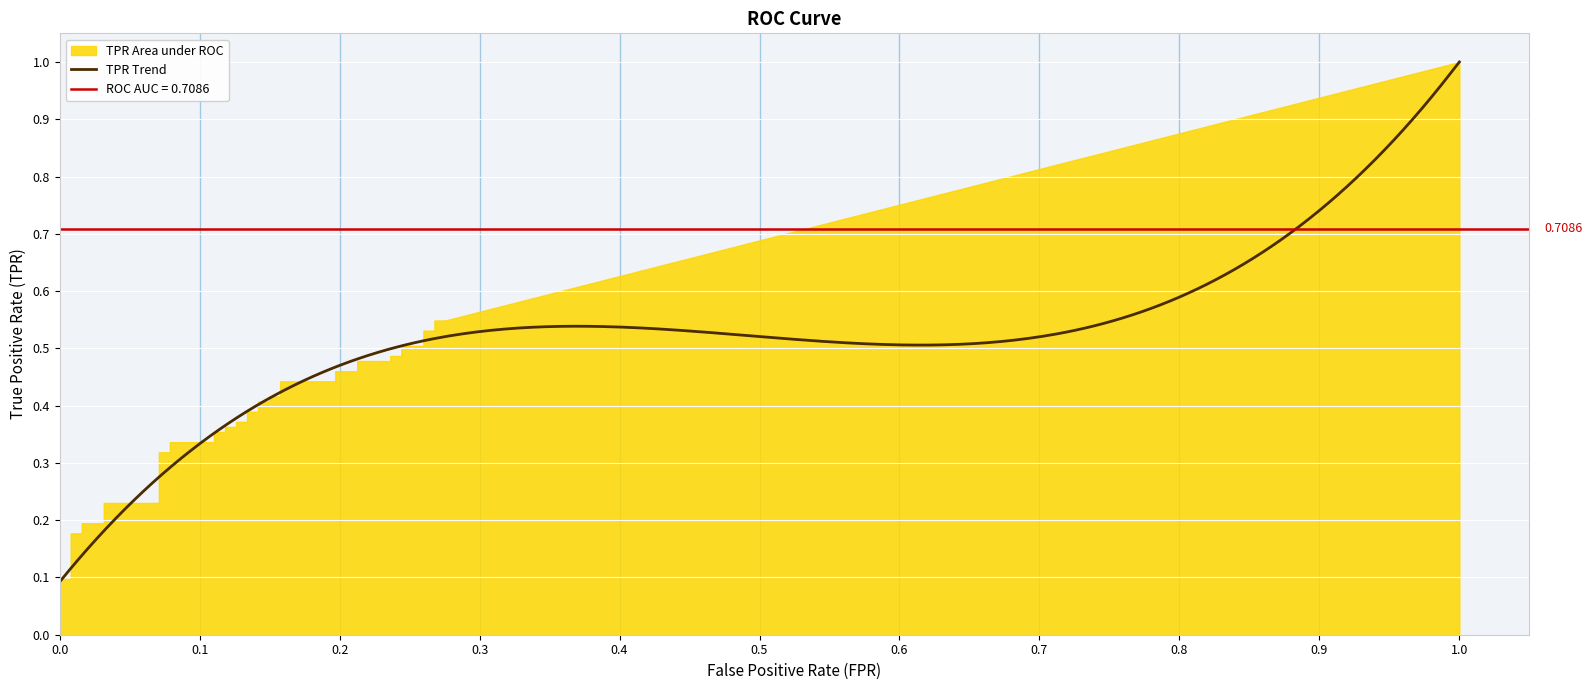

True or false: tpr has a value of 0.7 at 36.

False